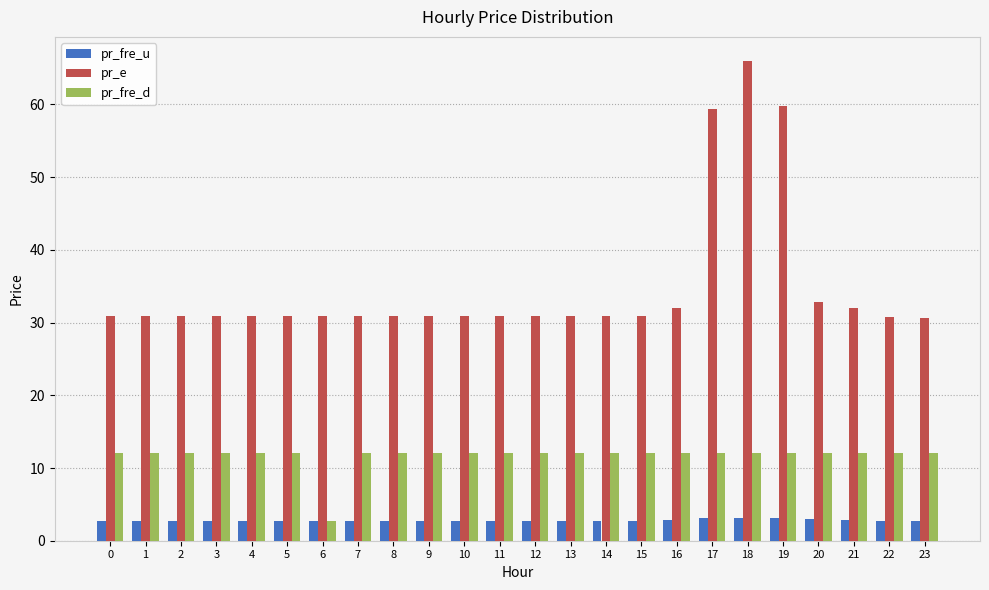

How many bars are there in each group?

3